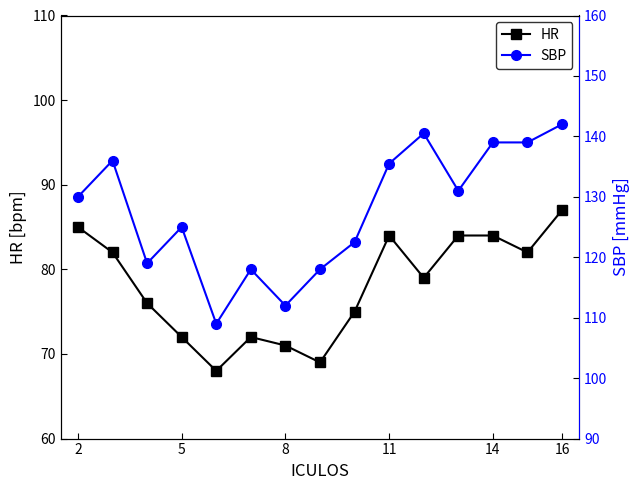

What is the minimum value for HR?

68